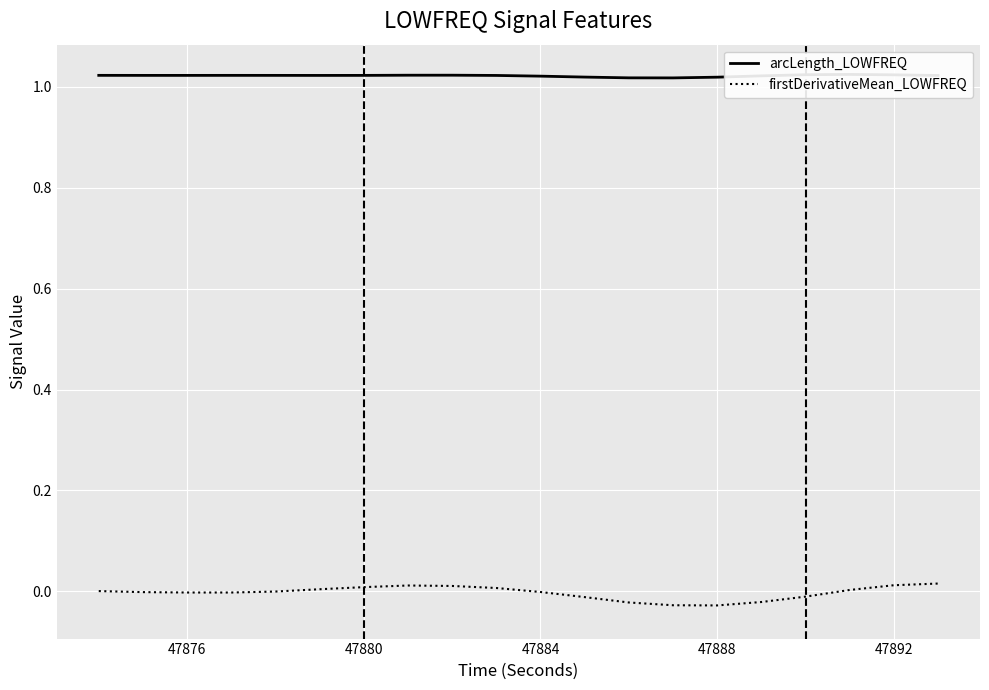

Is it true that firstDerivativeMean_LOWFREQ equals -0.0 at 47876?

True